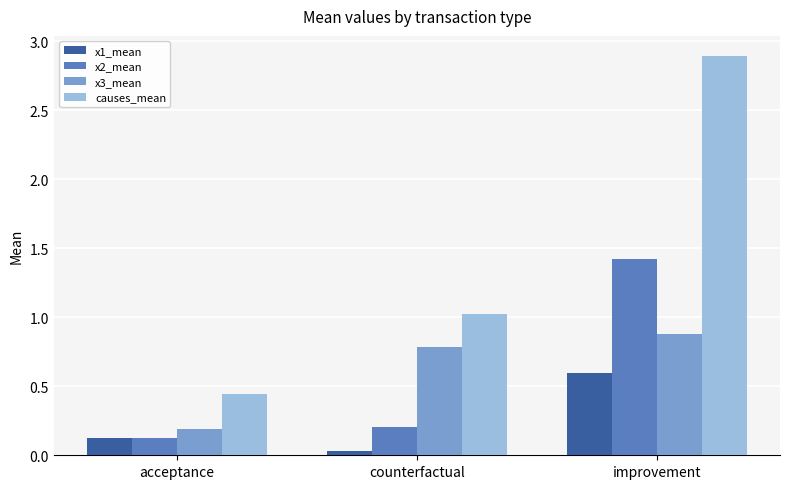

At which label does causes_mean reach its minimum?

acceptance